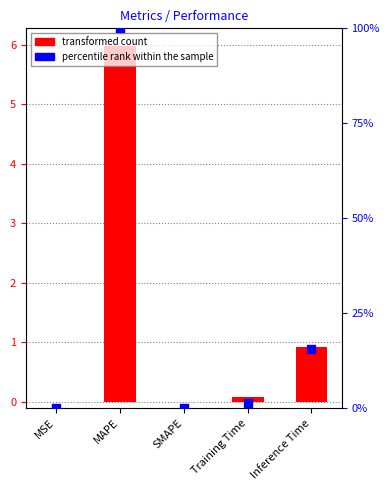

At which category is the sum across all series the highest?

MAPE